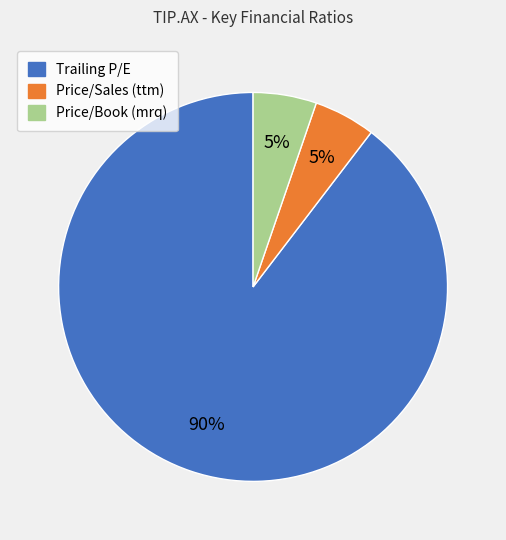

Which category has the biggest portion of the pie?

Trailing P/E